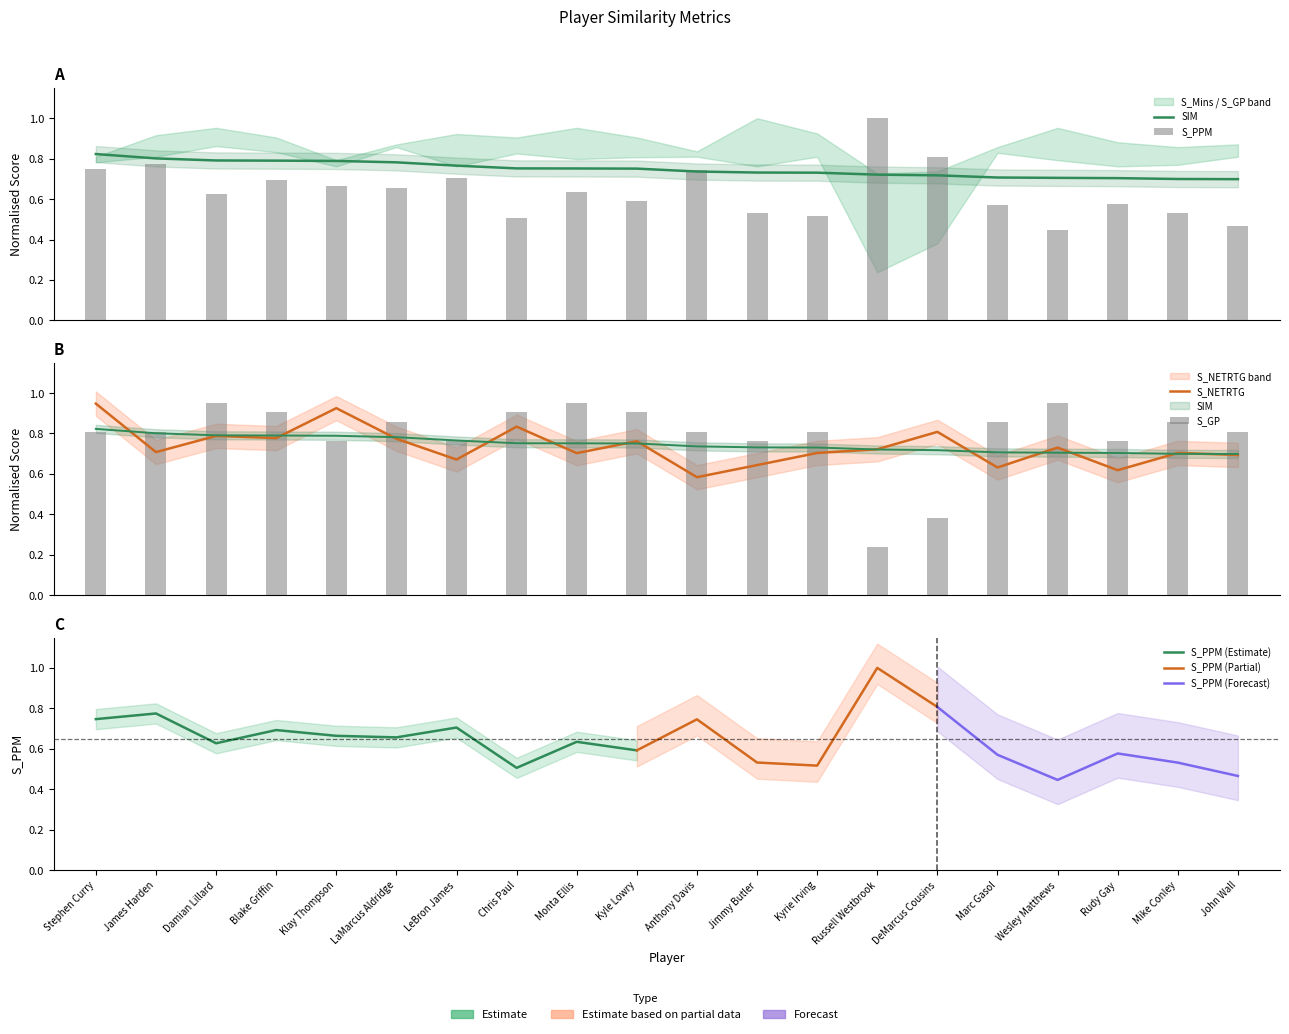

What are all the series names shown in the legend?

S_PPM, S_NETRTG, SIM, S_GP